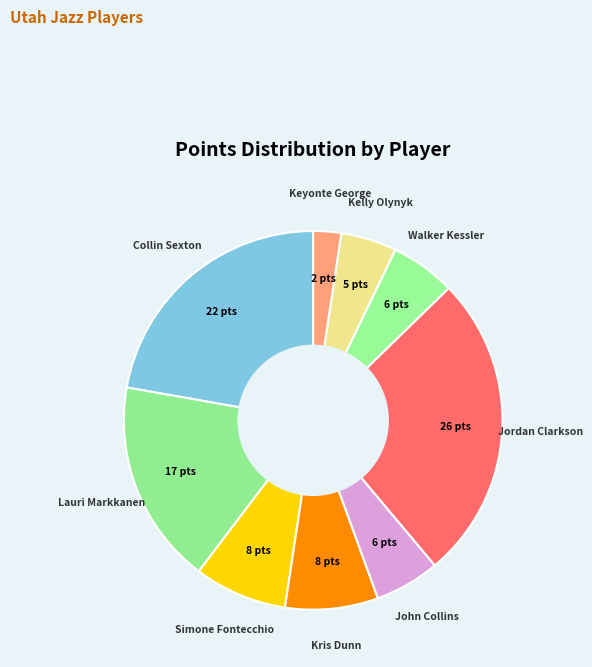

What is the largest slice in the pie chart?

Jordan Clarkson